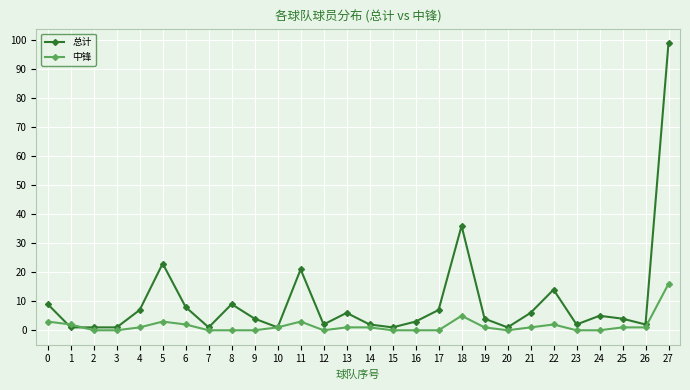

Reading left to right, list all the values displayed in this chart.

总计: 9	1	1	1	7	23	8	1	9	4	1	21	2	6	2	1	3	7	36	4	1	6	14	2	5	4	2	99
中锋: 3	2	0	0	1	3	2	0	0	0	1	3	0	1	1	0	0	0	5	1	0	1	2	0	0	1	1	16